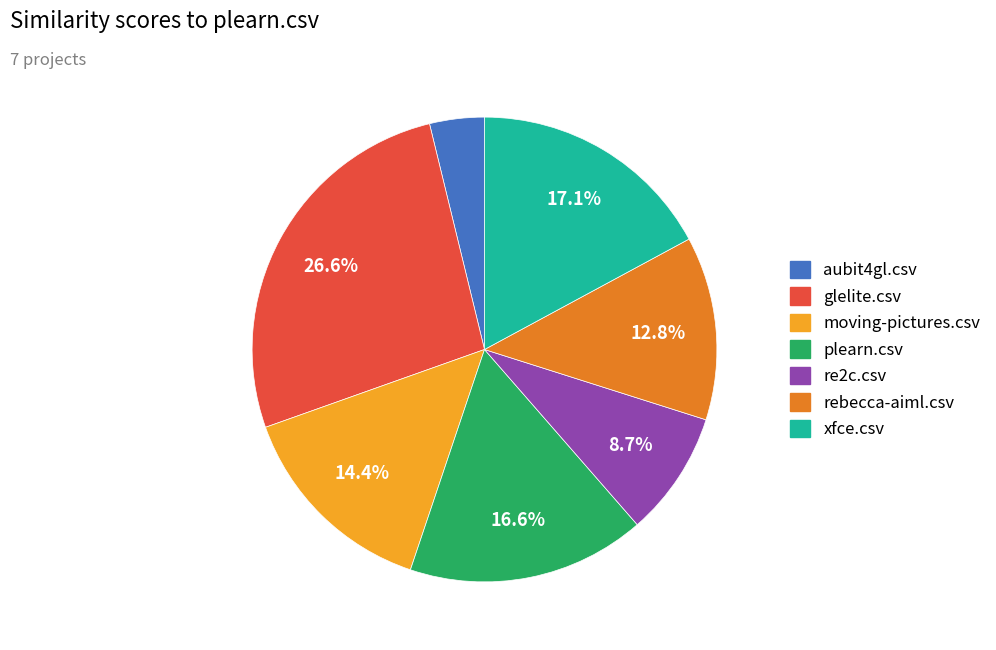

True or false: glelite.csv accounts for 27% of the total.

True